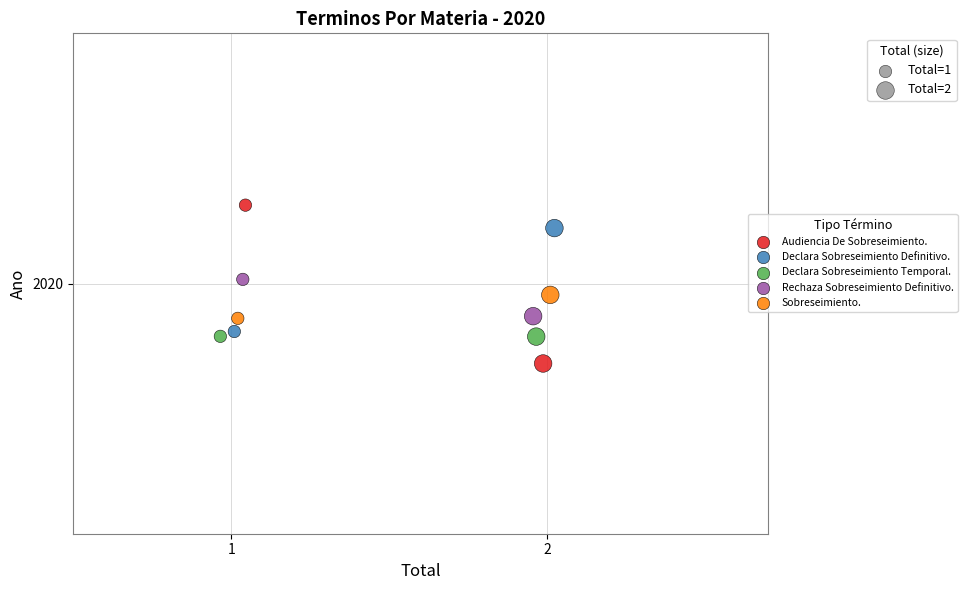

What are all the series names shown in the legend?

Audiencia De Sobreseimiento., Declara Sobreseimiento Definitivo., Declara Sobreseimiento Temporal., Rechaza Sobreseimiento Definitivo., Sobreseimiento.